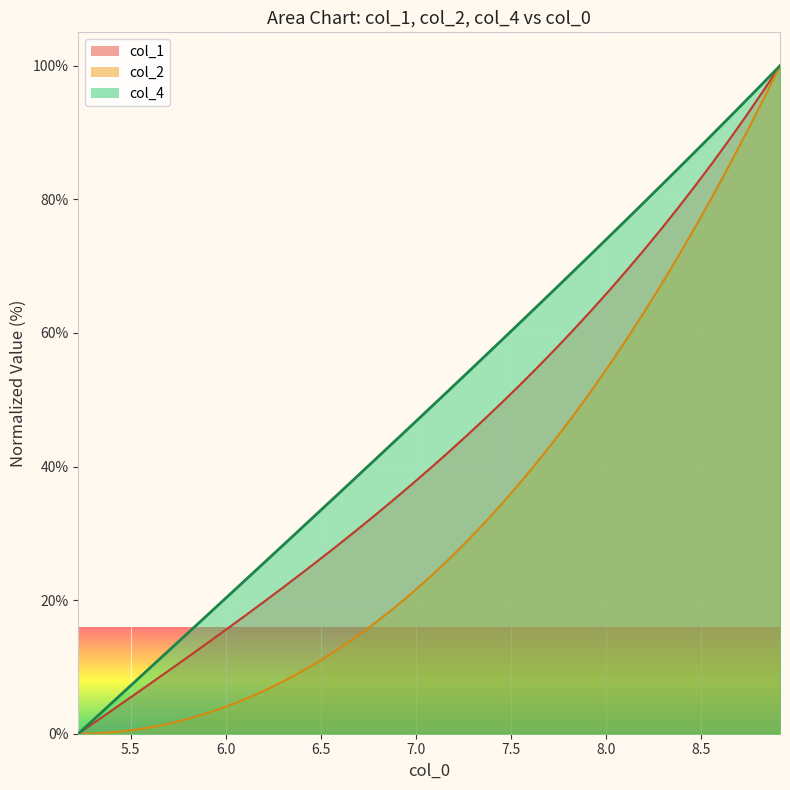

How many data points in col_2 are above 25?

20